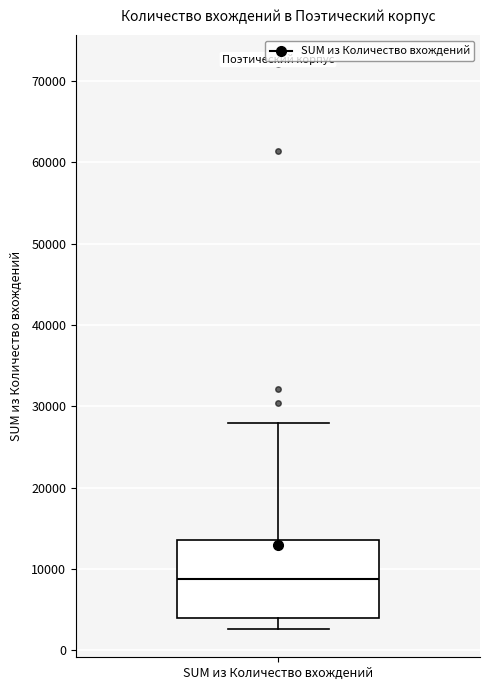

Read this box plot against the y-axis: the position of the median line, the range covered by the box, and the ends of both whiskers. The values are not printed on the chart, so give them approximately, as read against the axis.

median 9000, box 4000 to 14000, whiskers 3000 to 28000